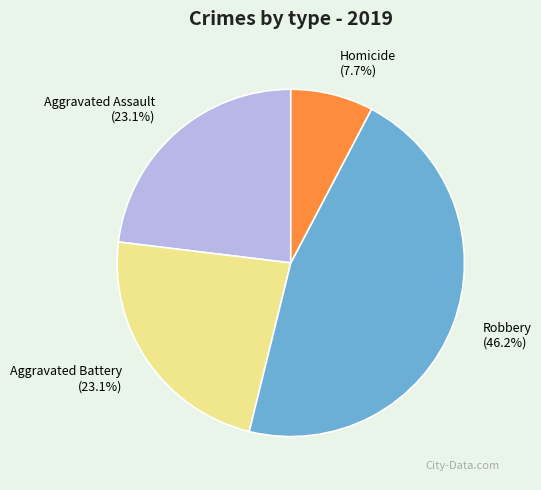

To the nearest percent, what percentage of the pie is Aggravated Battery?

23%